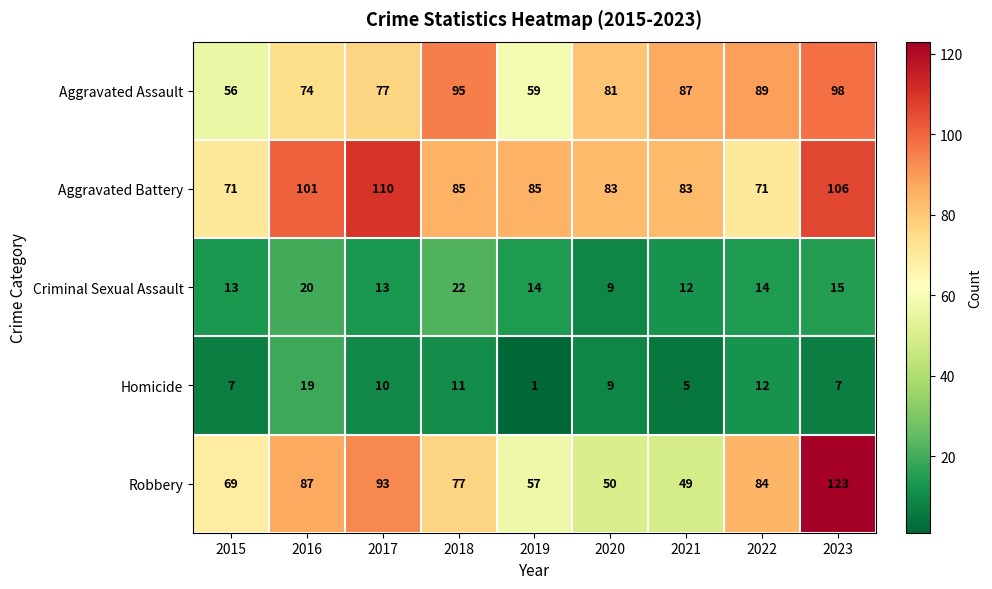

What is the sum of the Aggravated Assault values at 2020 and 2023?

179